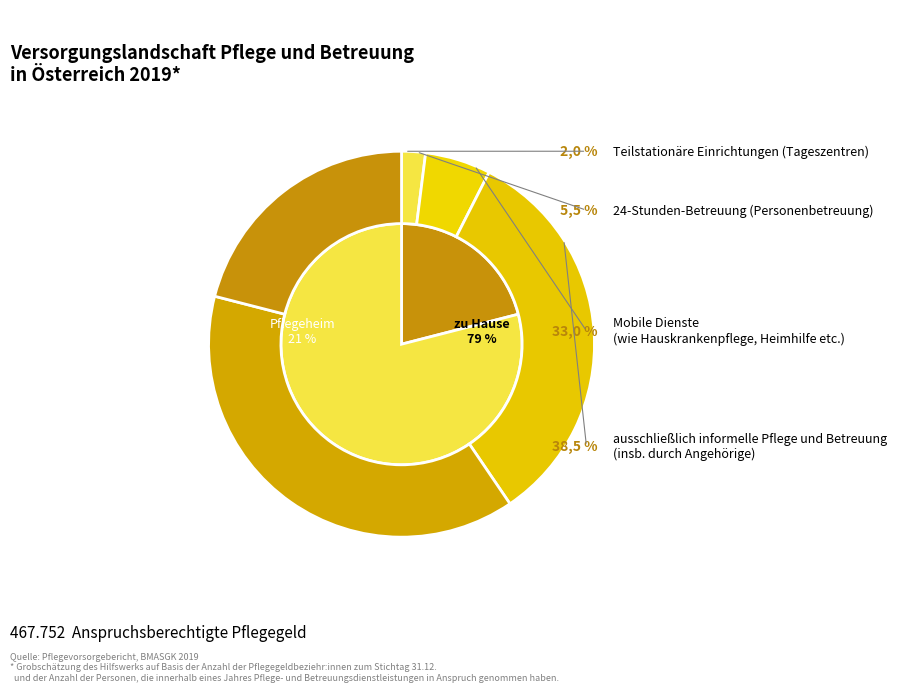

Is the sum of 27 and 0 greater than half?

No